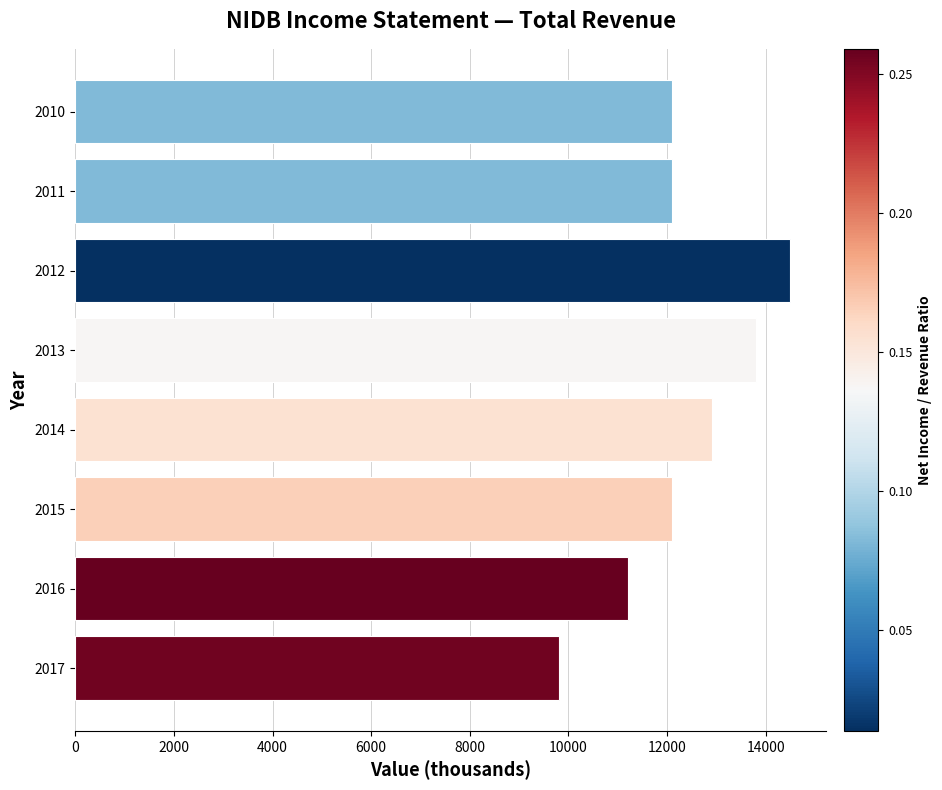

Count the number of data series in this chart.

1